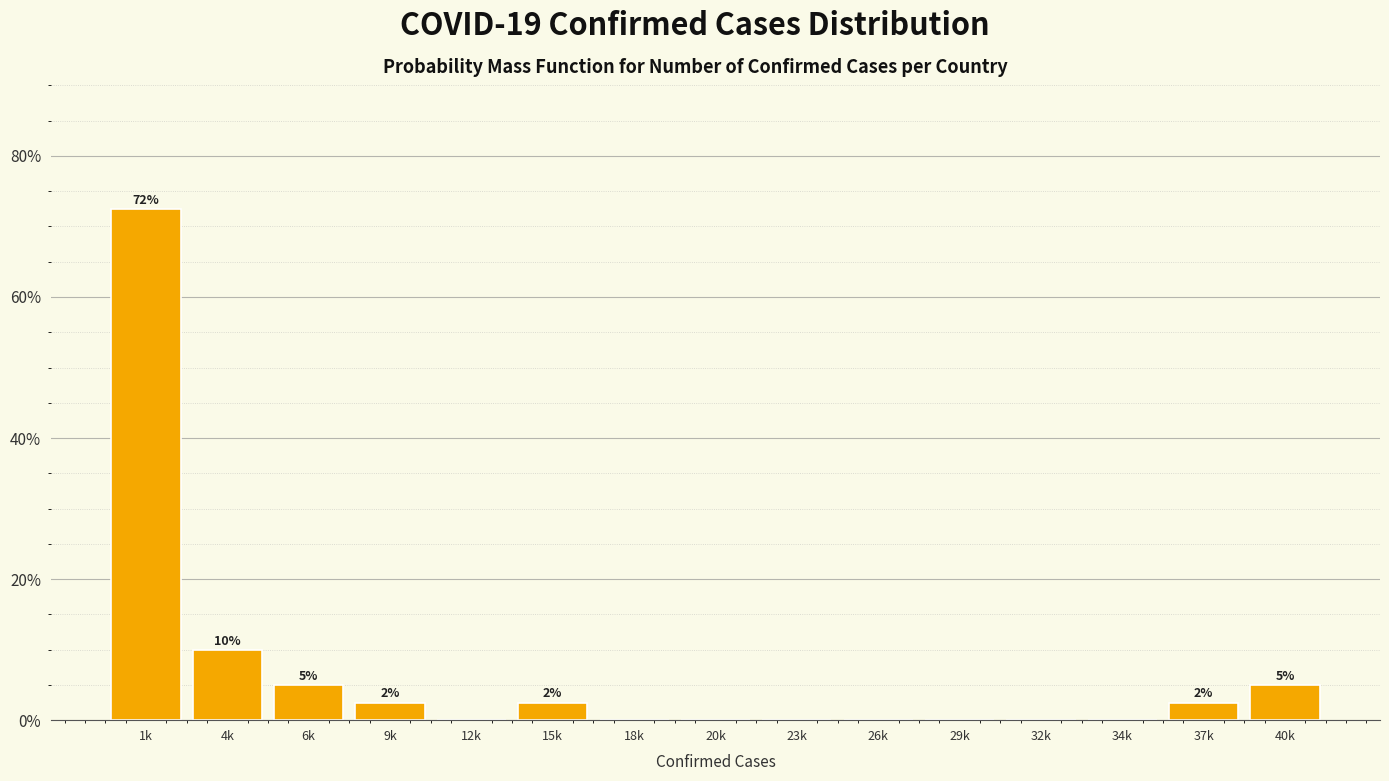

Reading left to right, transcribe all the data shown in this chart.

1k=72.5	4k=10.0	6k=5.0	9k=2.5	12k=0.0	15k=2.5	18k=0.0	20k=0.0	23k=0.0	26k=0.0	29k=0.0	32k=0.0	34k=0.0	37k=2.5	40k=5.0